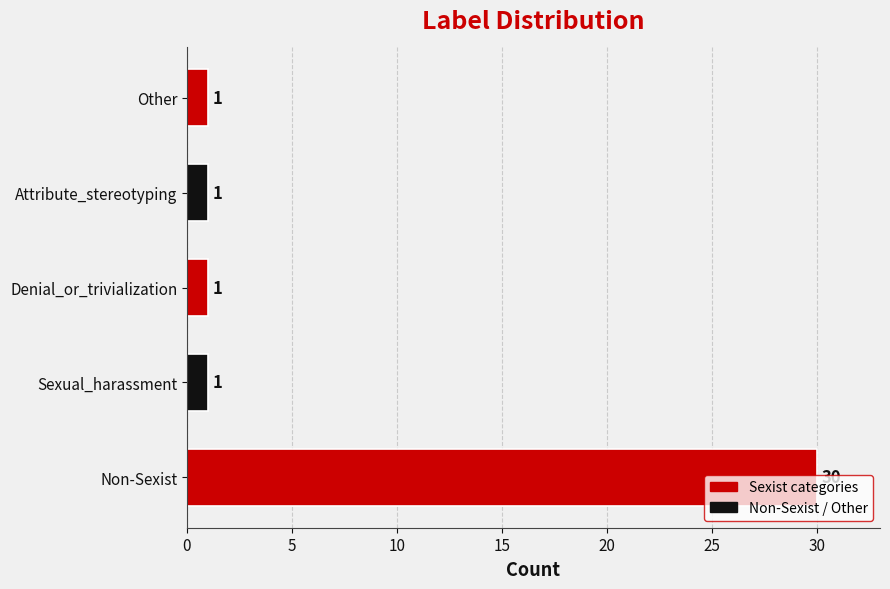

What is the maximum value shown in the chart?

30